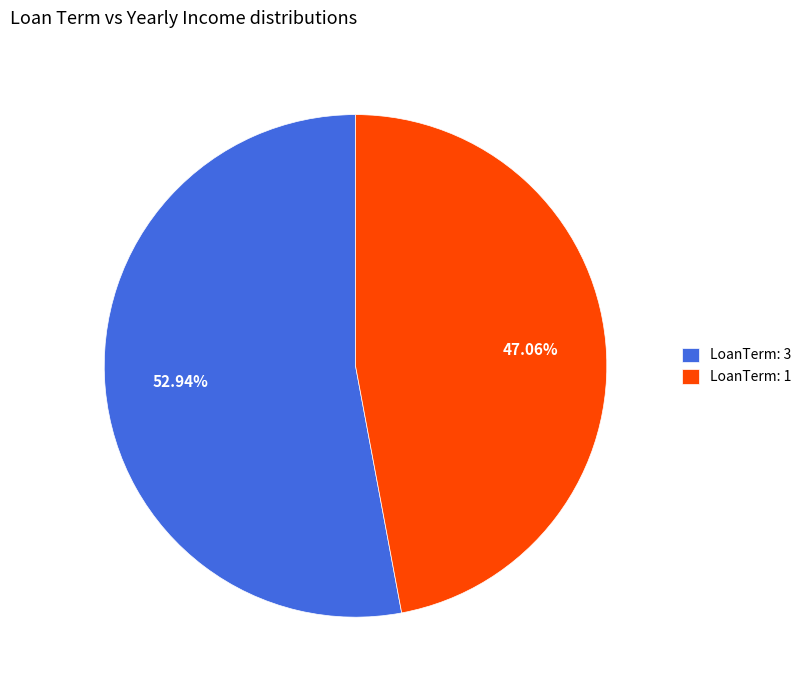

Does any single category account for the majority?

Yes